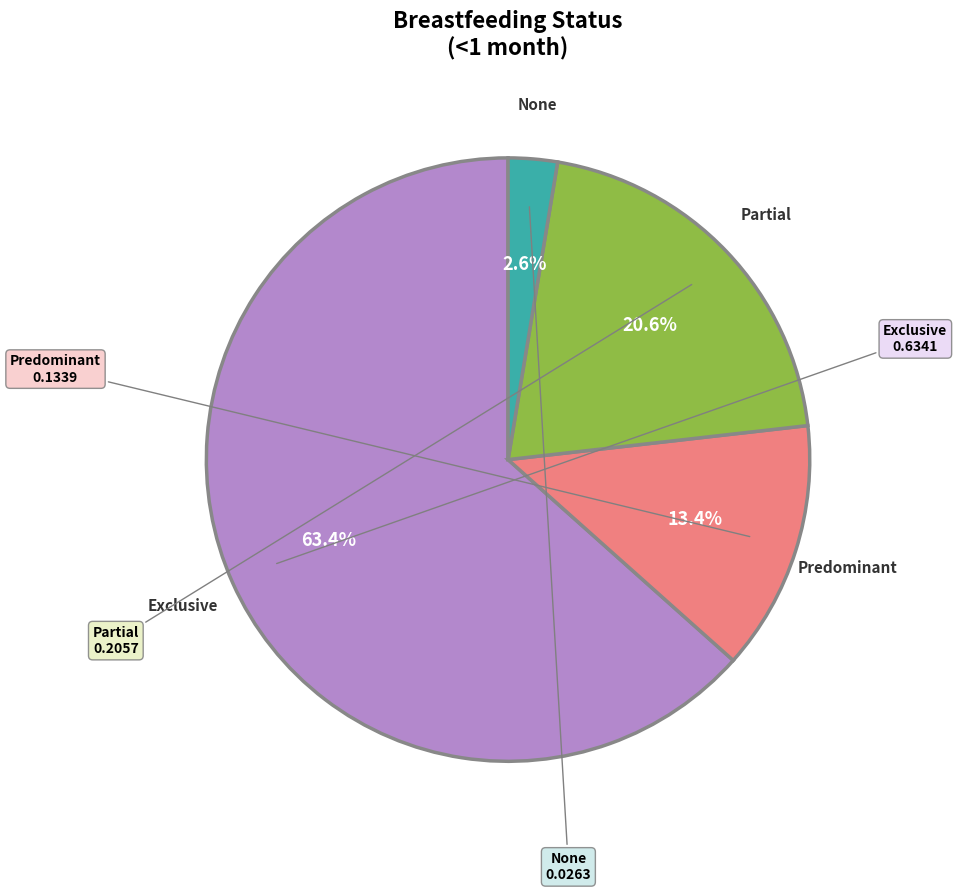

Does any single category account for the majority?

Yes